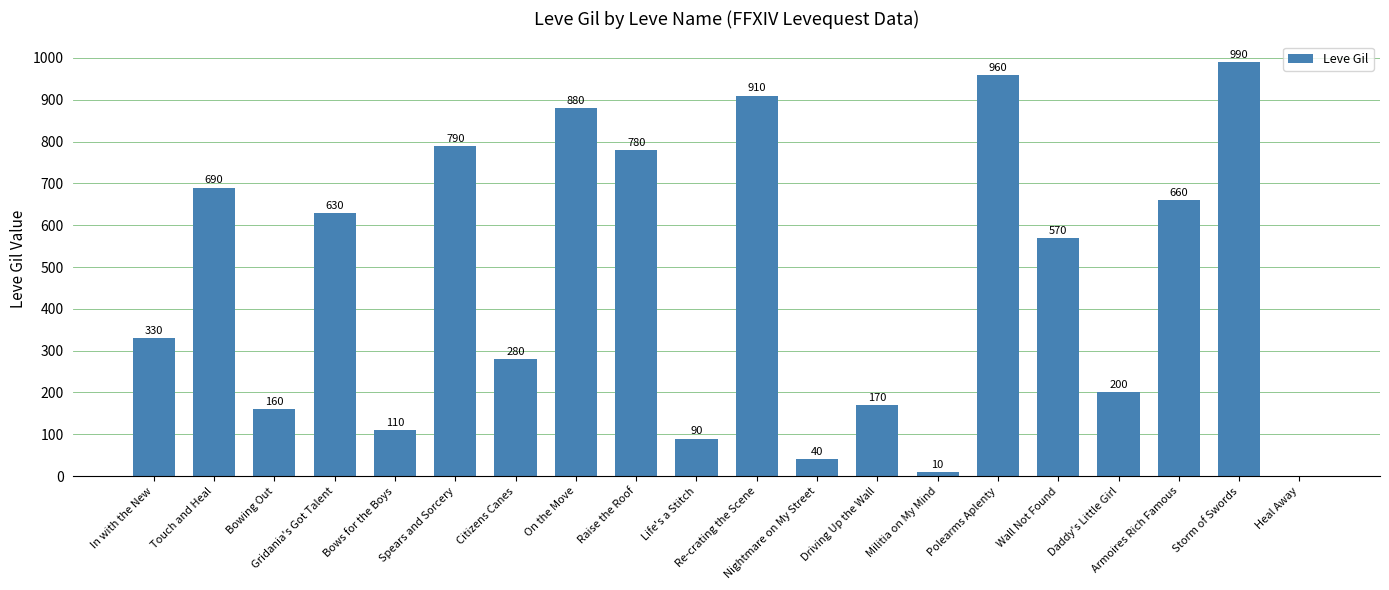

Reading left to right, what are all the values shown in this chart?

In with the New=330	Touch and Heal=690	Bowing Out=160	Gridania's Got Talent=630	Bows for the Boys=110	Spears and Sorcery=790	Citizens Canes=280	On the Move=880	Raise the Roof=780	Life's a Stitch=90	Re-crating the Scene=910	Nightmare on My Street=40	Driving Up the Wall=170	Militia on My Mind=10	Polearms Aplenty=960	Wall Not Found=570	Daddy's Little Girl=200	Armoires Rich Famous=660	Storm of Swords=990	Heal Away=0